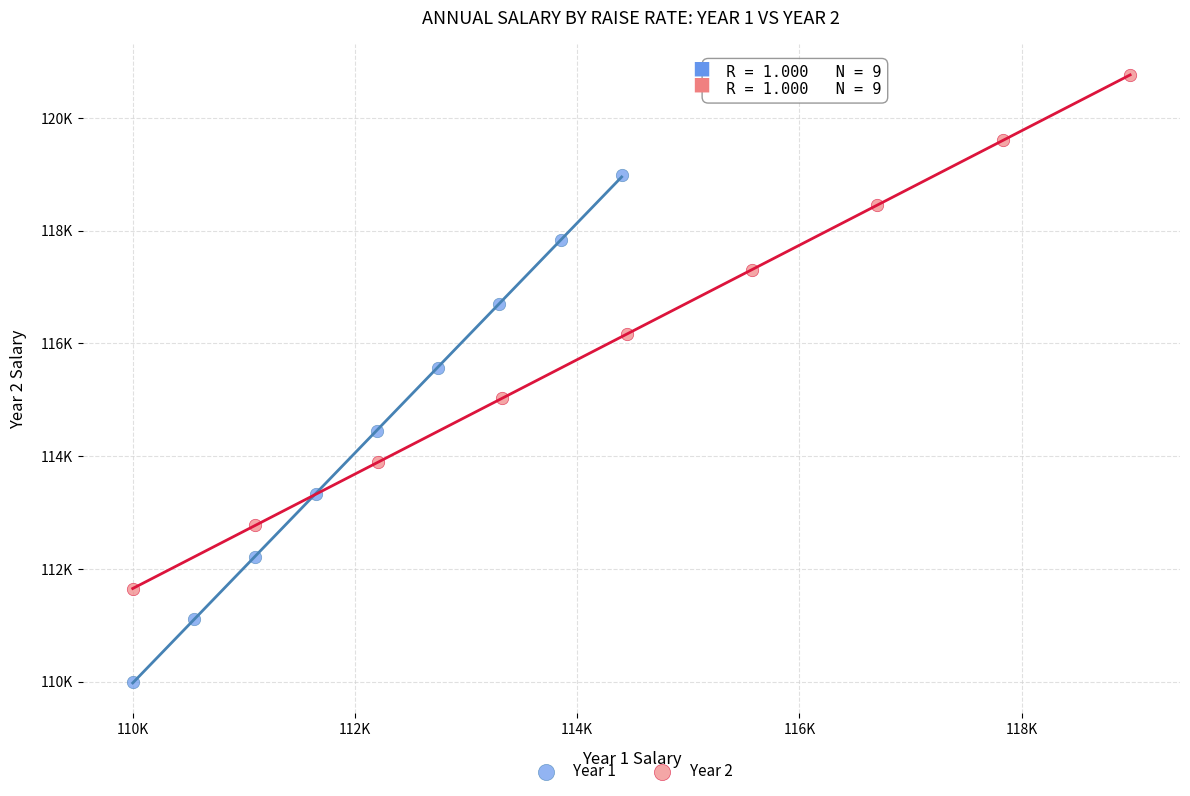

Which series reaches the minimum Y coordinate?

Year 1